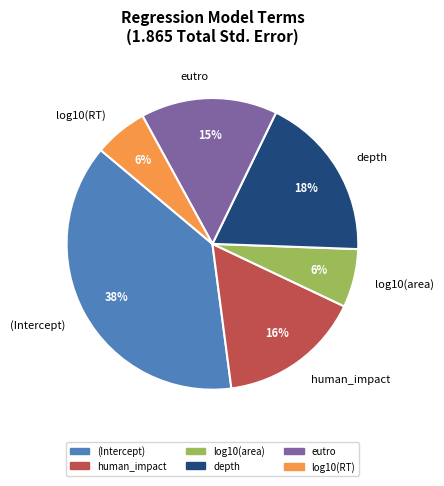

Combined, do log10(area) and eutro account for over 50%?

No